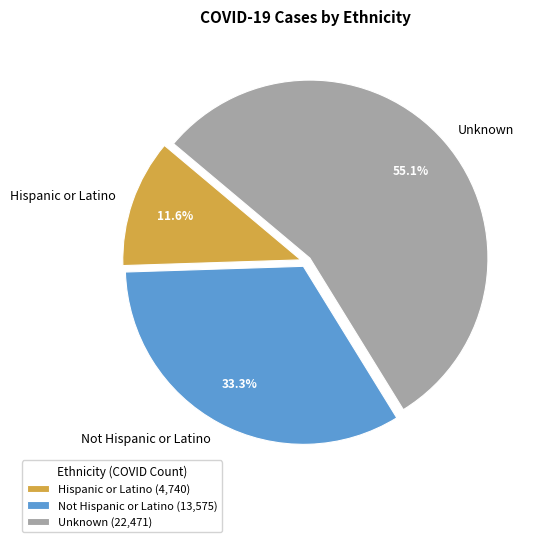

Approximately how many times larger is the value at Not Hispanic or Latino compared to Unknown?

0.6